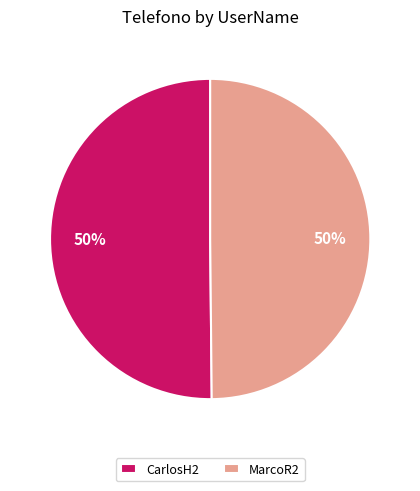

To the nearest percent, what is the combined percentage of MarcoR2 and CarlosH2?

100%